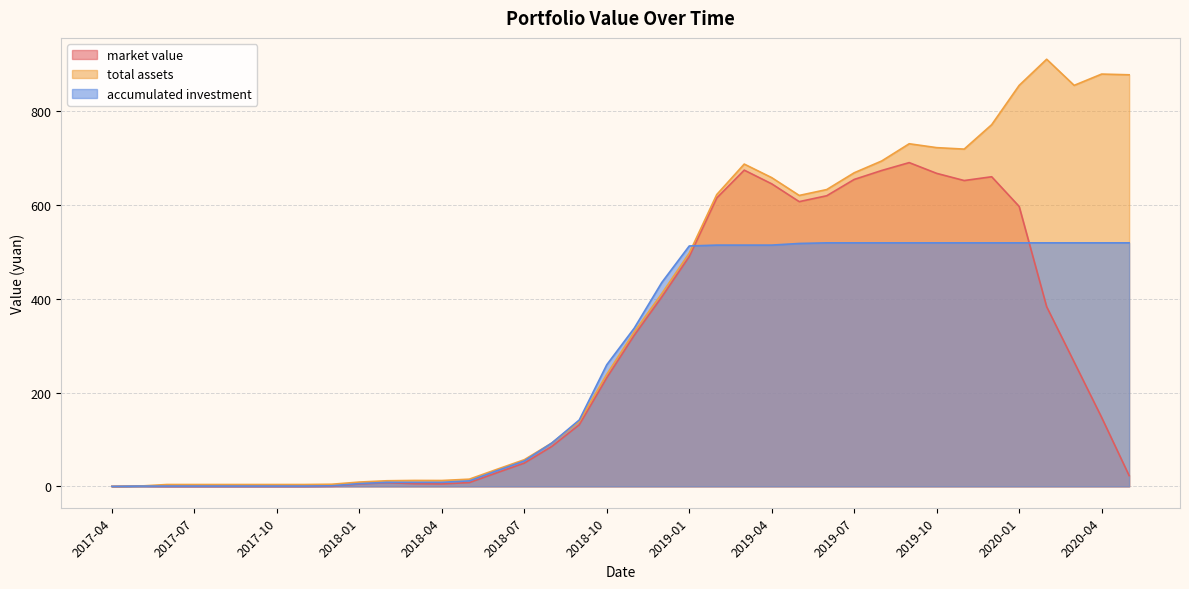

How many positive values does the accumulated investment series have?

37